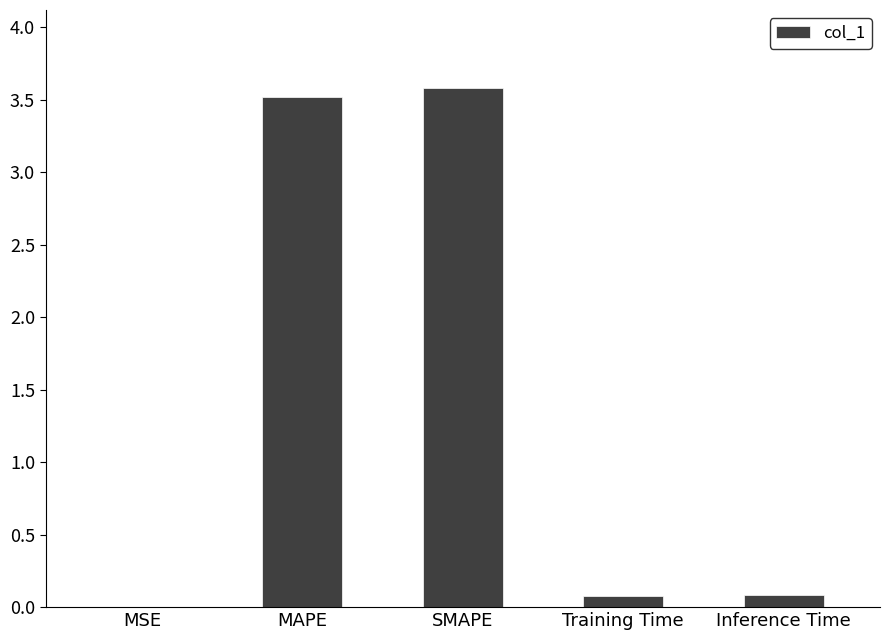

Are the bars horizontal?

No